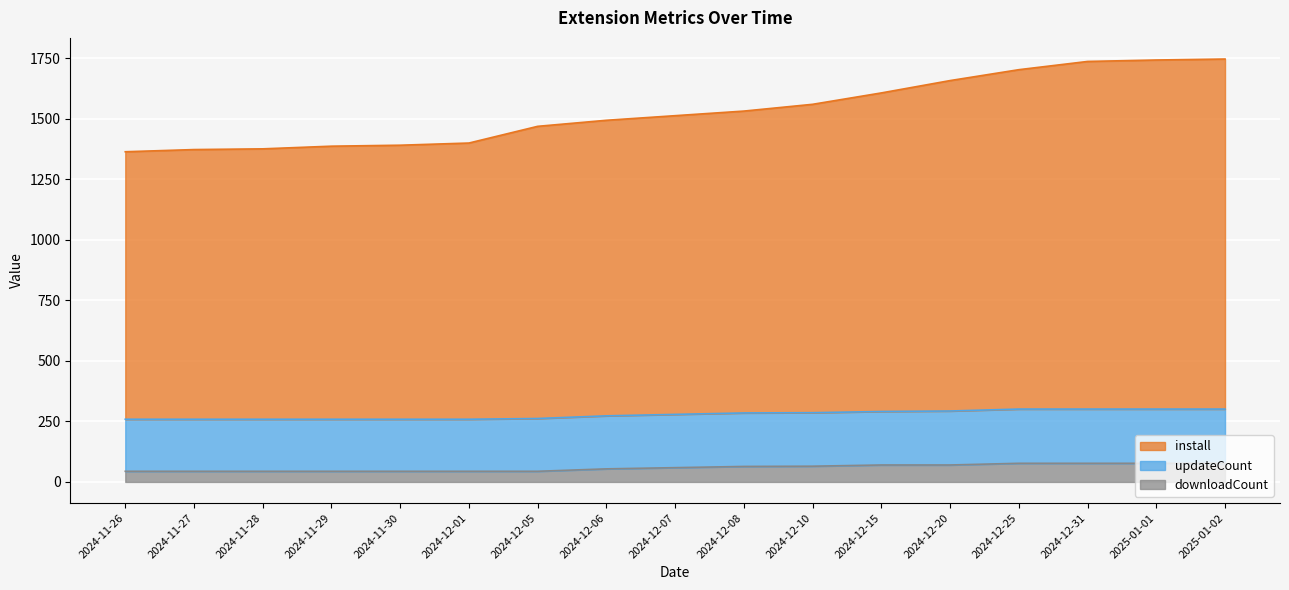

True or false: downloadCount has a value of 44 at 2024-11-29.

True